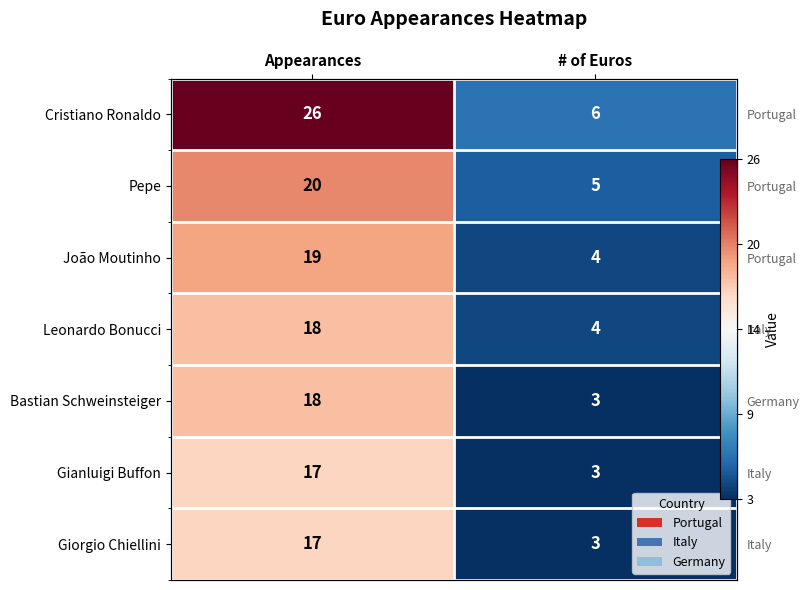

At which label is João Moutinho closest to 11?

# of Euros